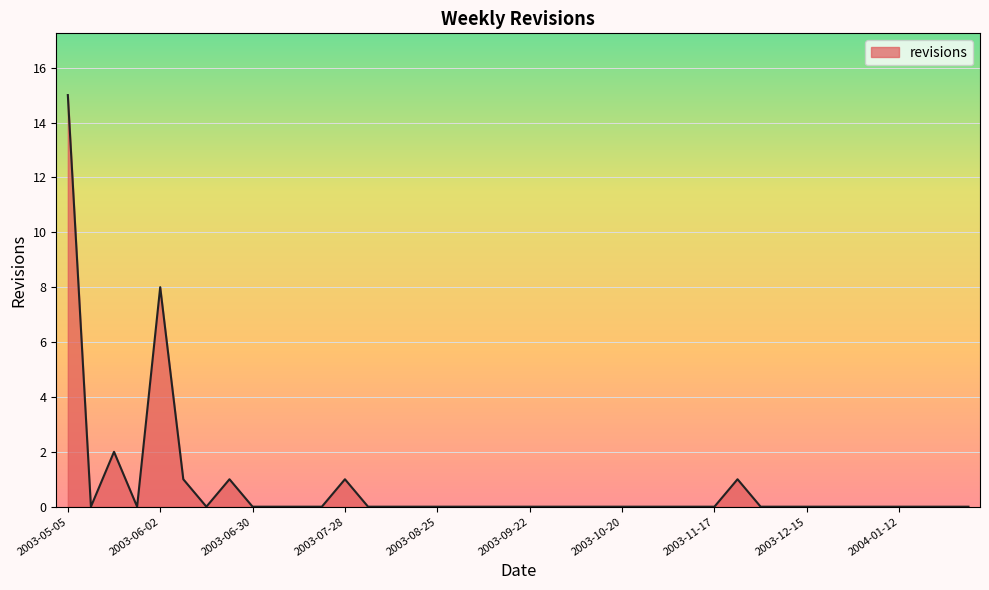

What is the sum of all values?

29